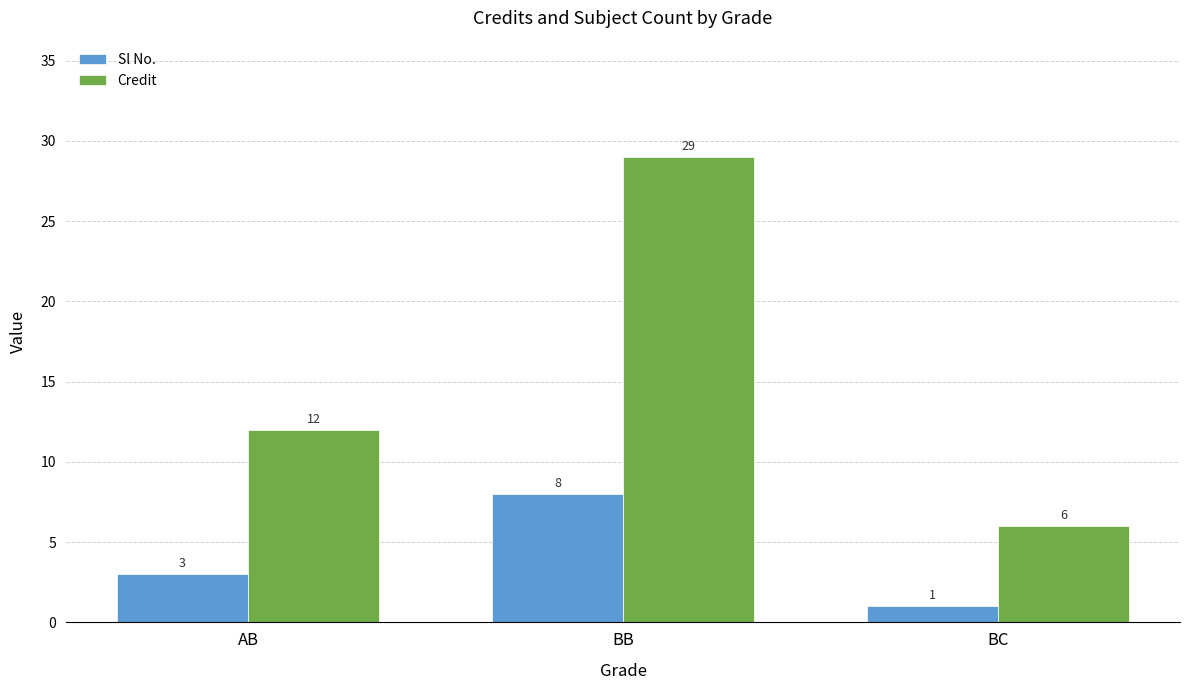

Which series has the largest total across all categories?

Credit